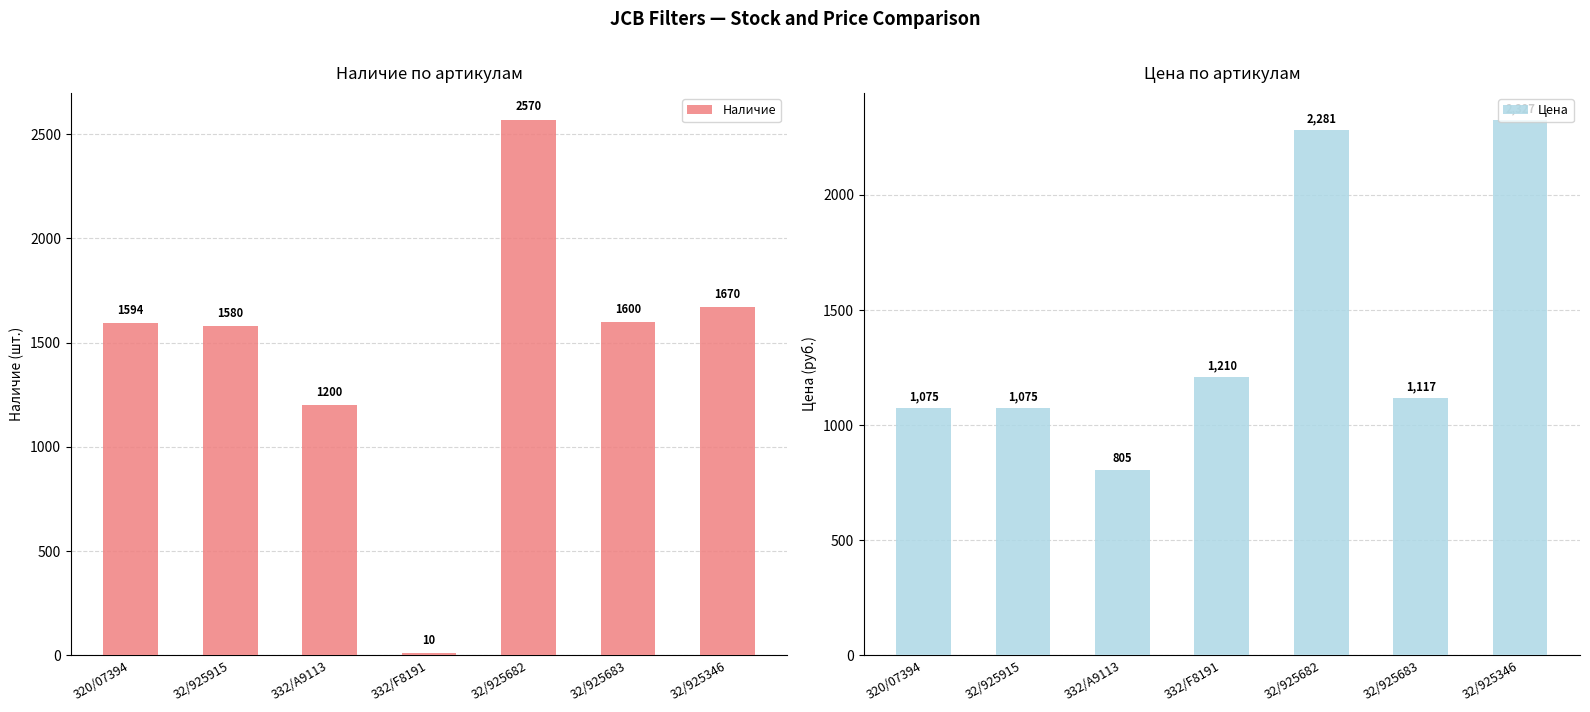

What is the total value across all series at 332/A9113?

2005.0